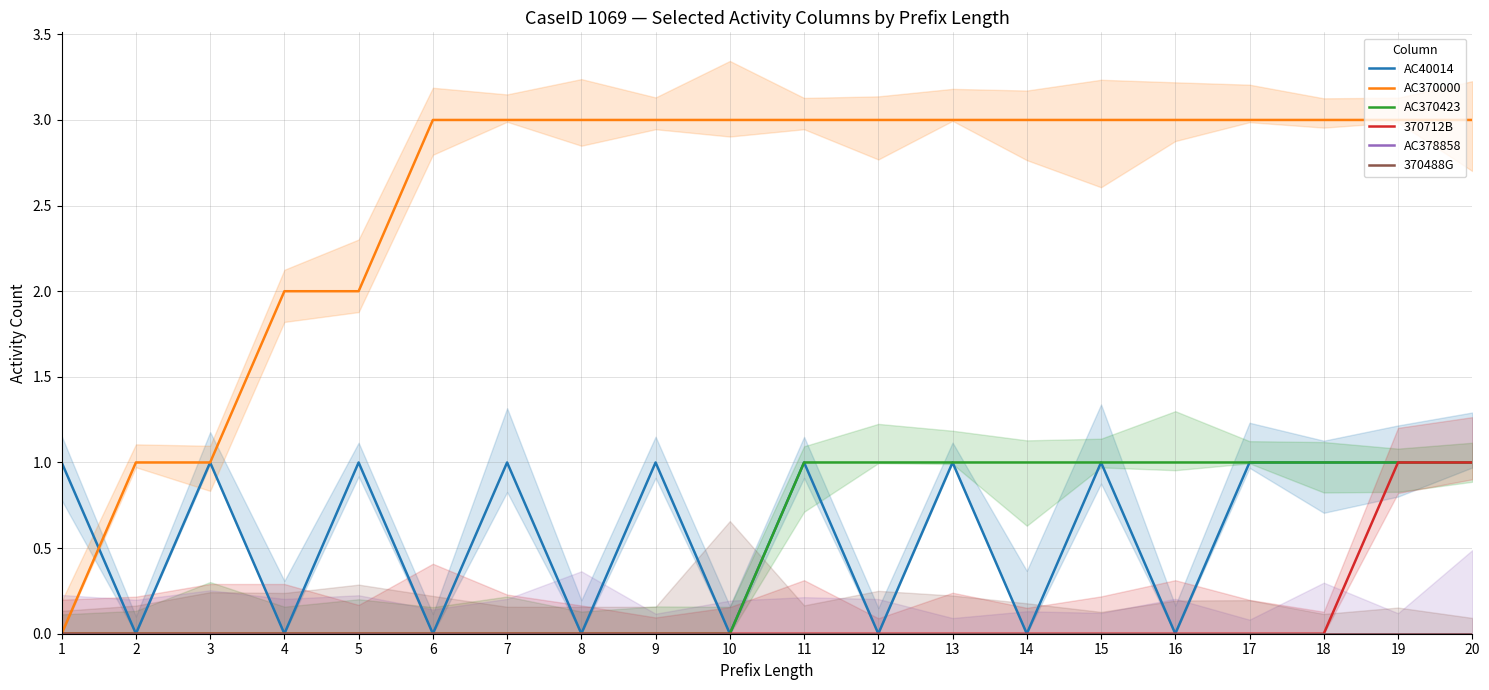

What is the sum of all AC370423 values?

10